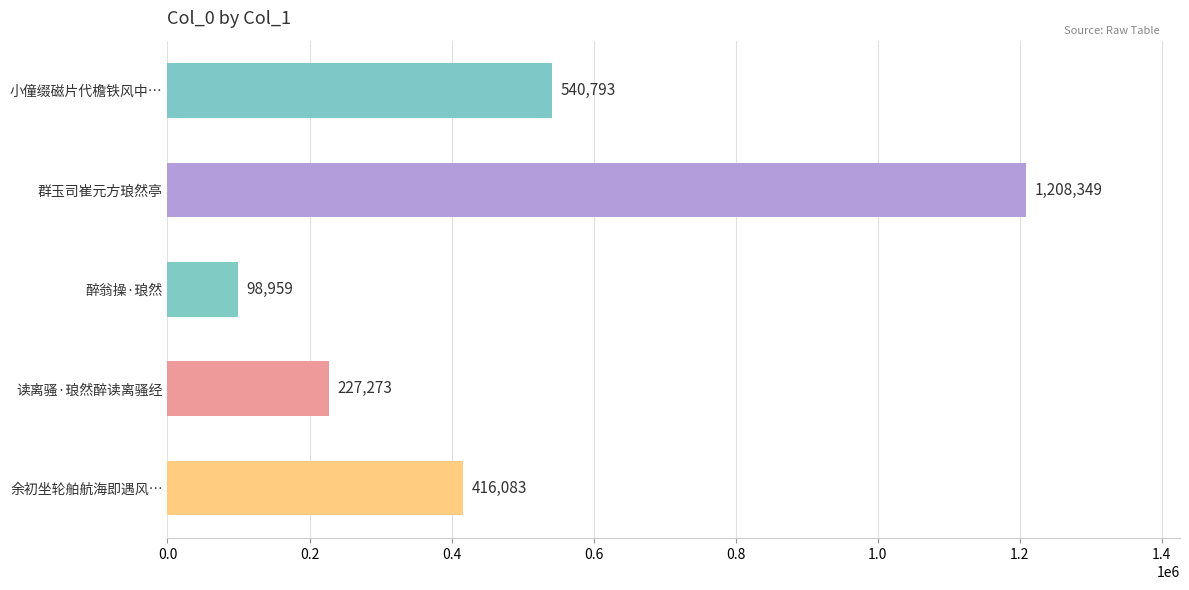

How many distinct data groups are displayed?

1